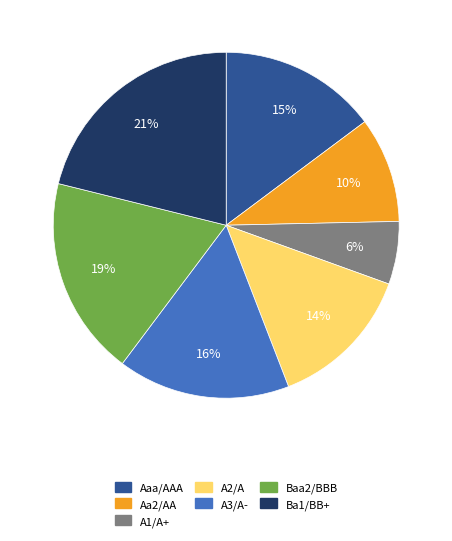

Count the number of slices in the pie.

7